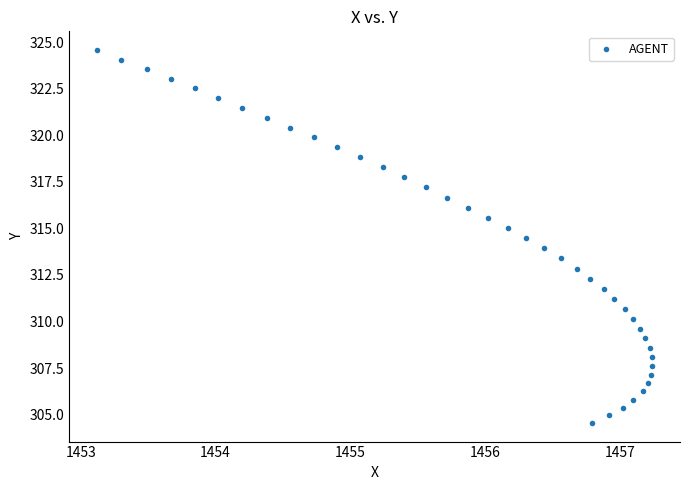

What is the range of X values (max minus min)?

4.1